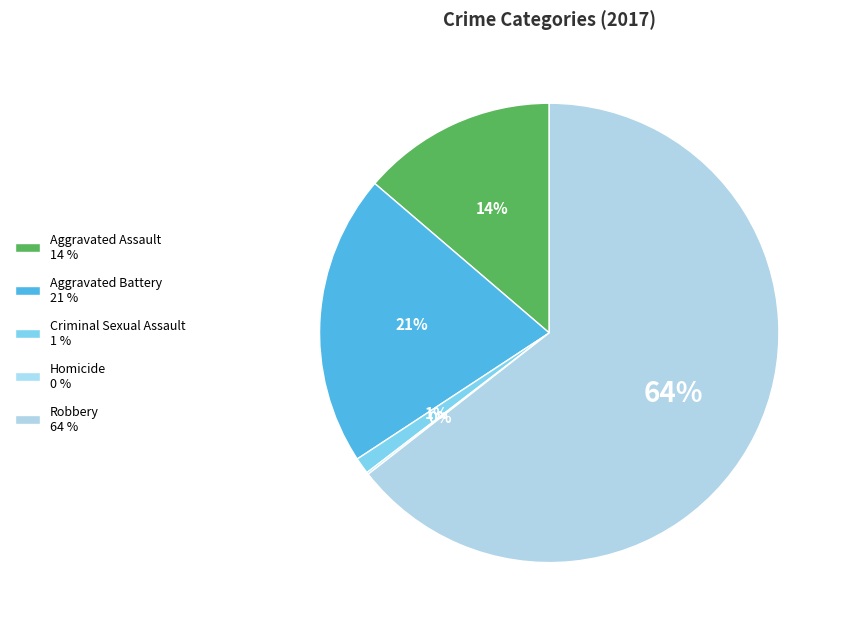

The Robbery slice represents 64% of the pie. True or false?

True